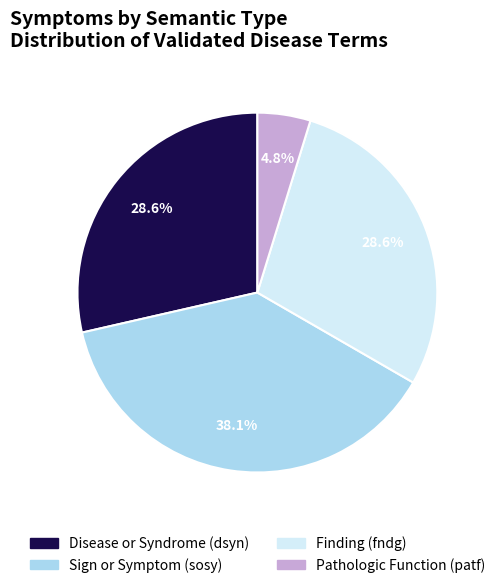

Count the number of slices in the pie.

4